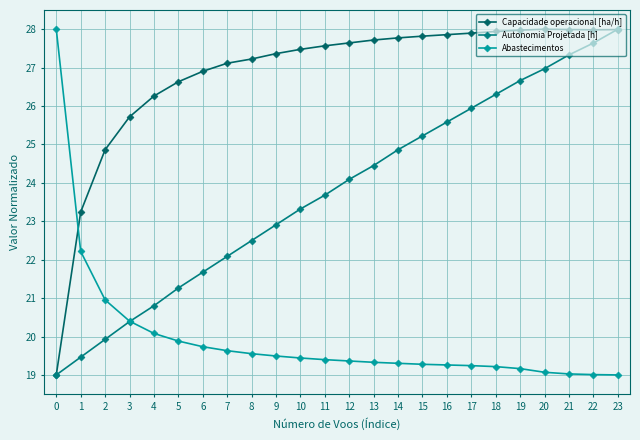

The Abastecimentos series shows 31.0 at 16. True or false?

False